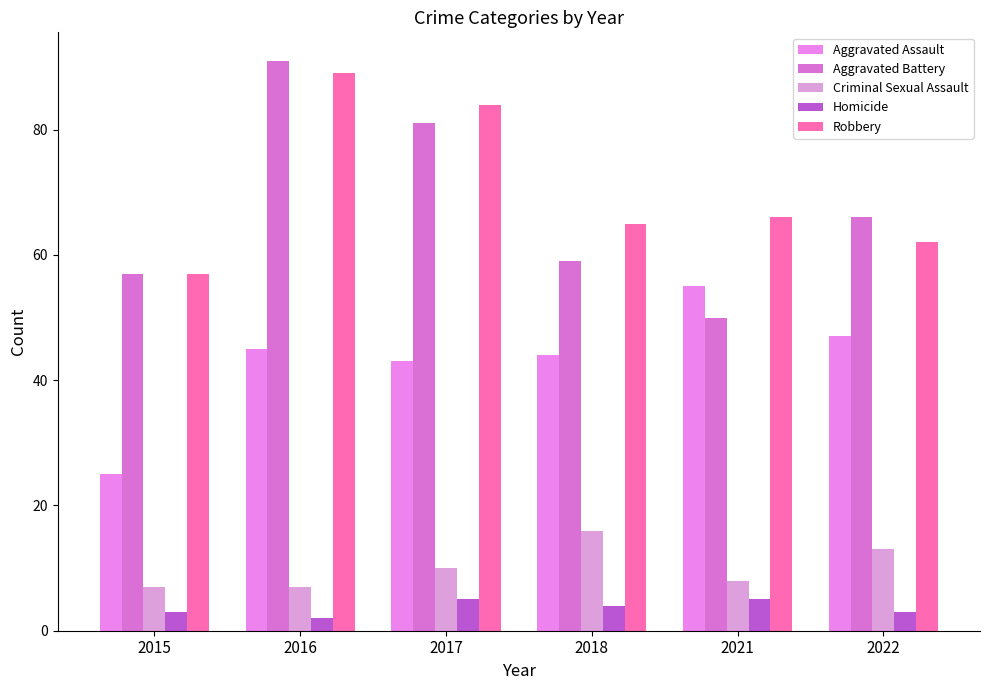

What is the difference between the maximum and second lowest values in the Aggravated Assault series?

12